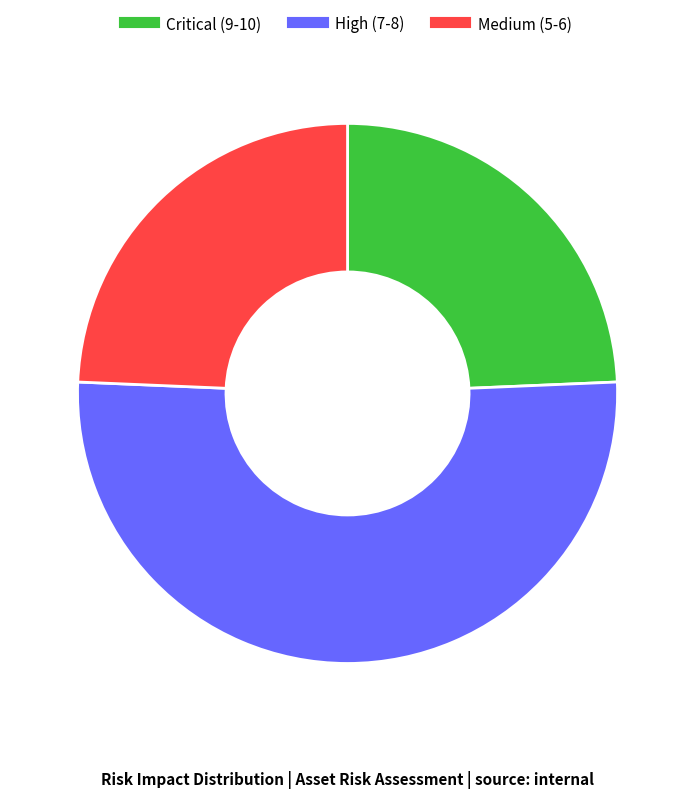

Is there any slice that represents more than half of the pie?

Yes